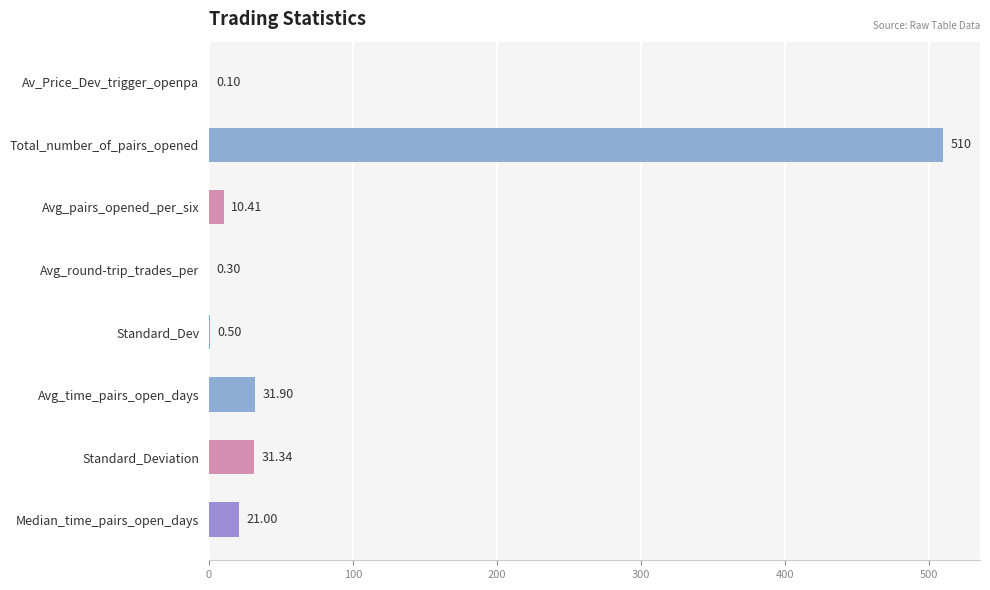

What is the sum of all values?

605.5